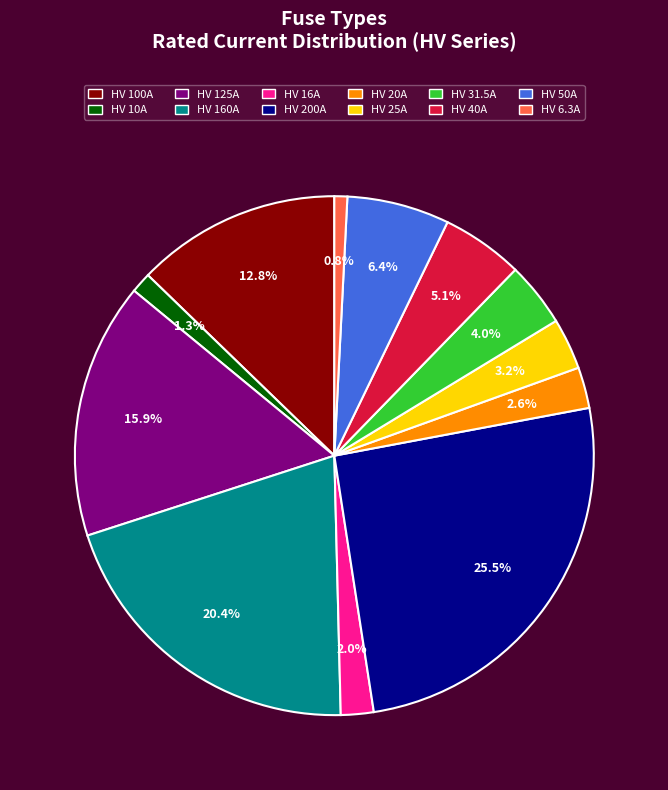

Approximately how many times larger is the value at HV 100A compared to HV 200A?

0.5